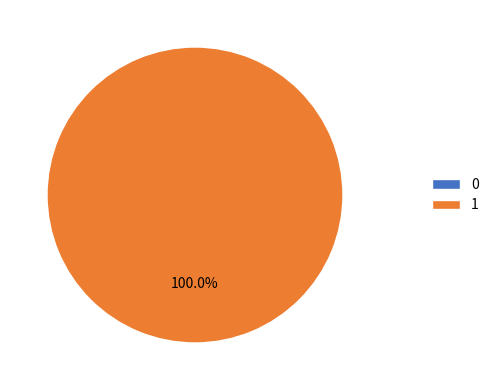

What is the largest slice in the pie chart?

1